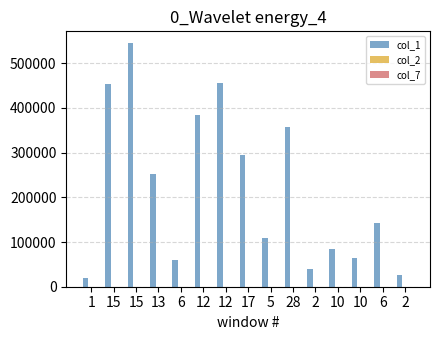

Which series has the widest spread of values?

col_1